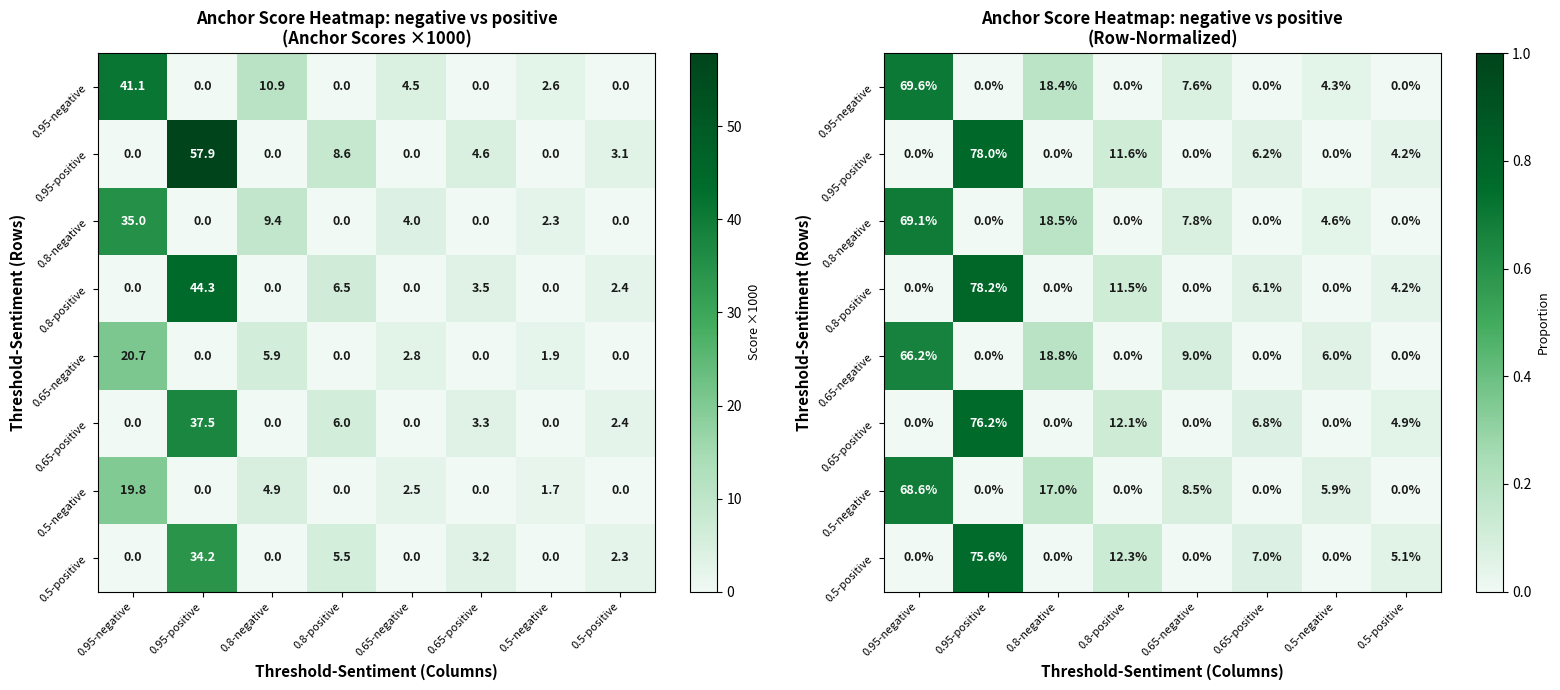

What value does the 0.65-negative series have at 0.5-negative?

0.1